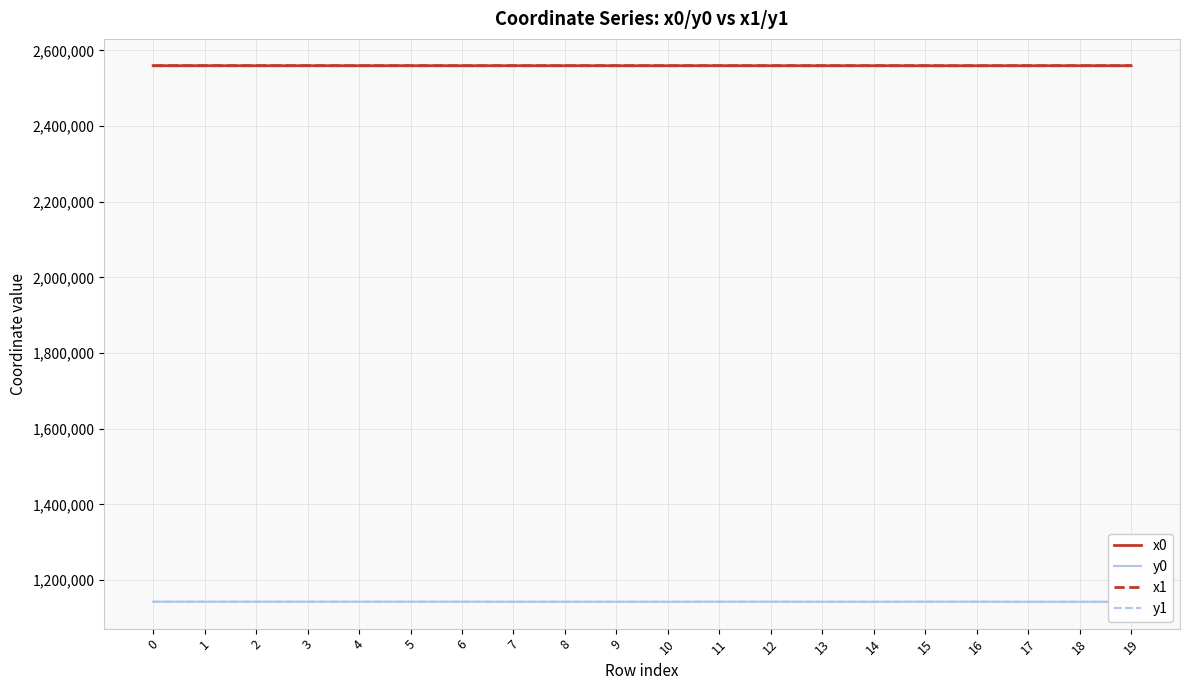

The value of y0 at 15 is 1142654.0. True or false?

True